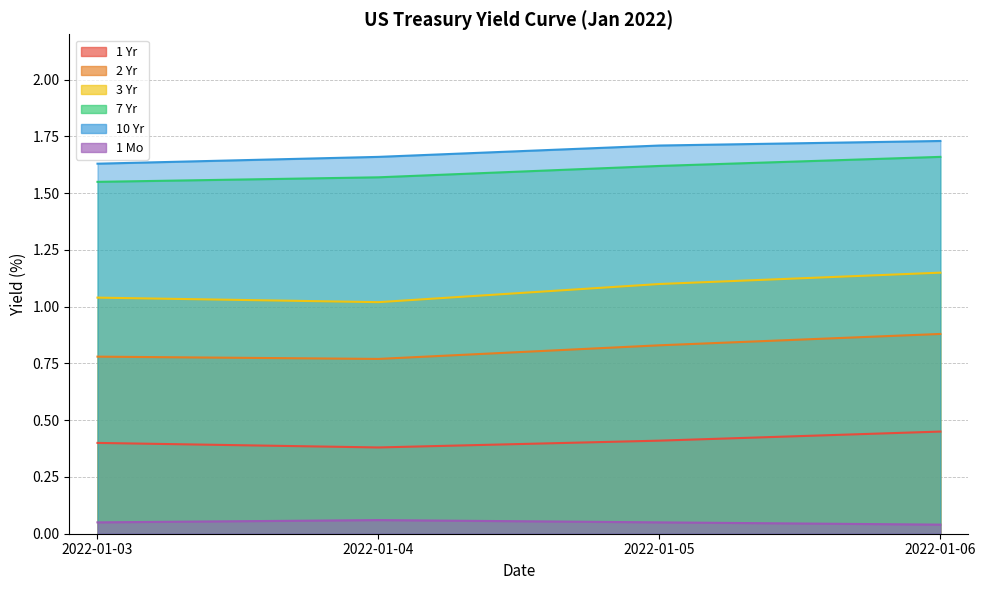

Which series has the largest total across all categories?

10 Yr